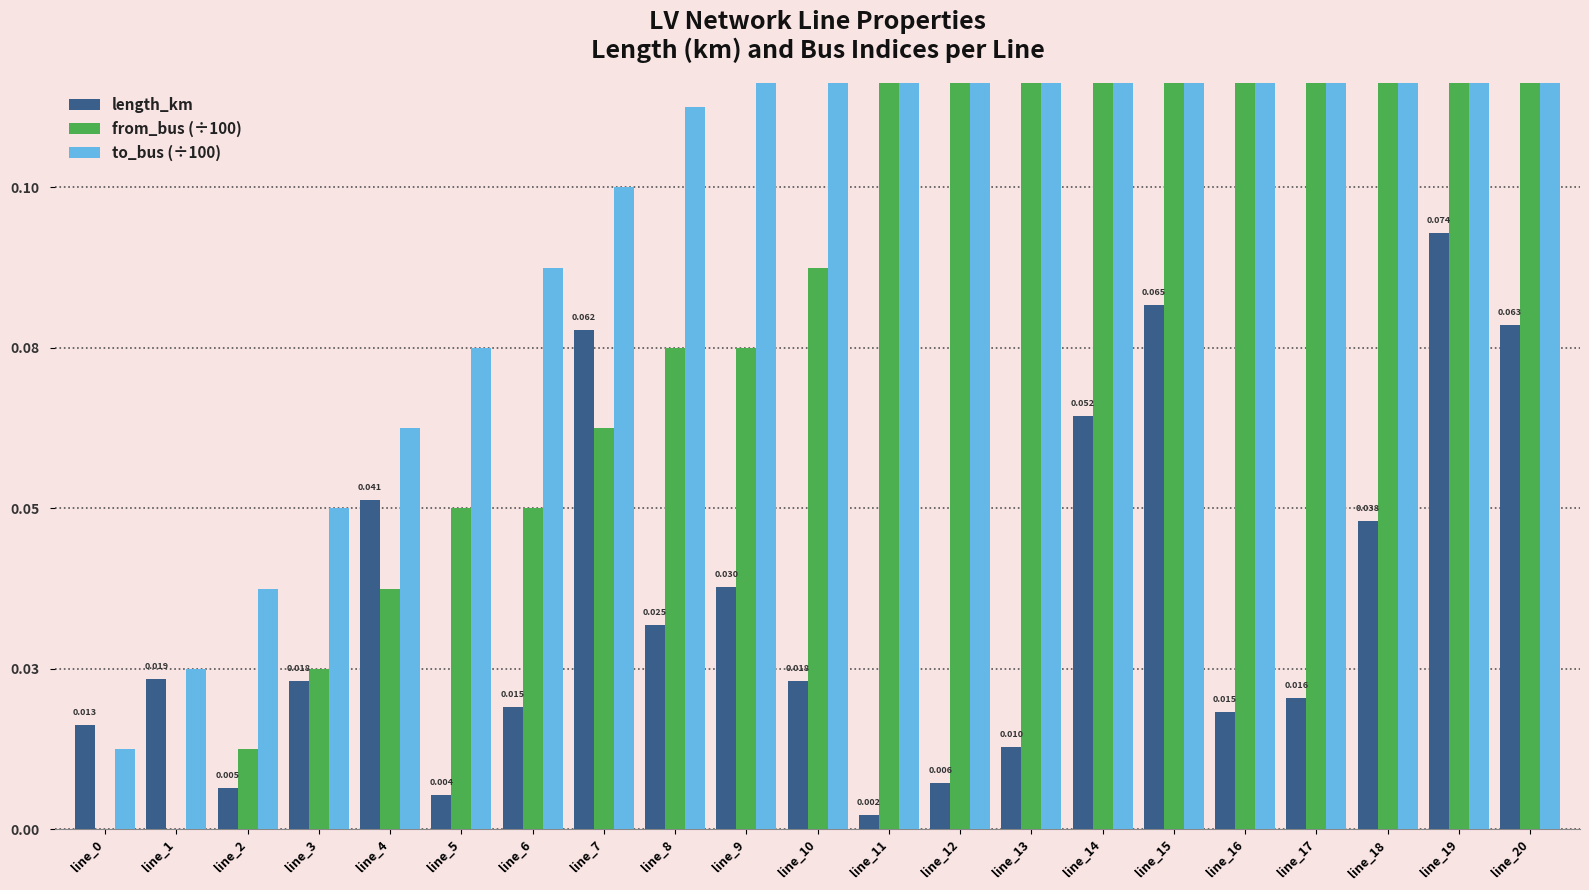

Does the chart contain stacked bars?

No